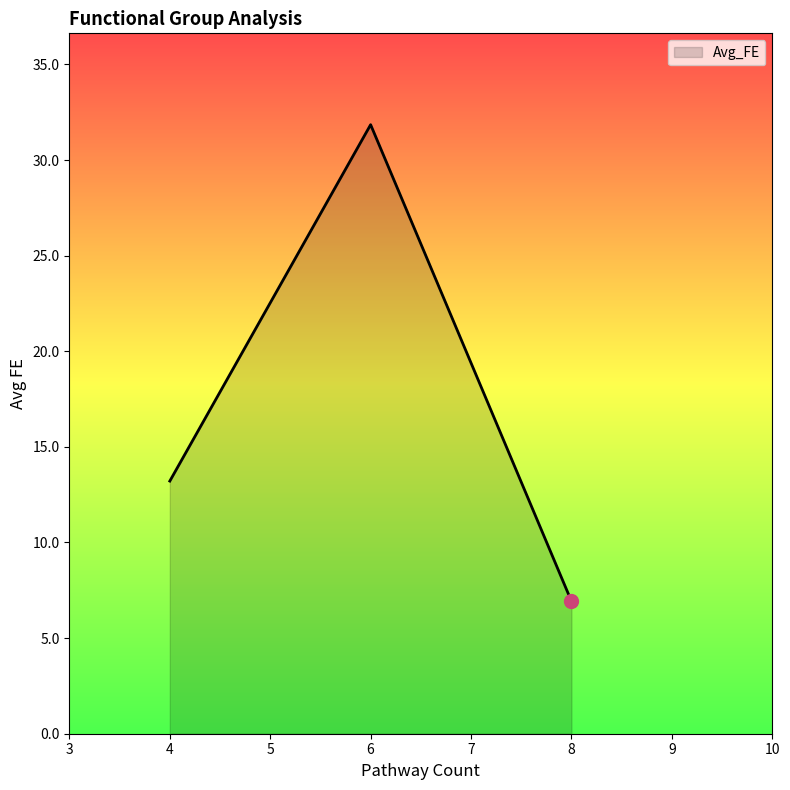

Reading left to right, extract all data points from this chart.

4=13.2	6=31.8	8=6.9